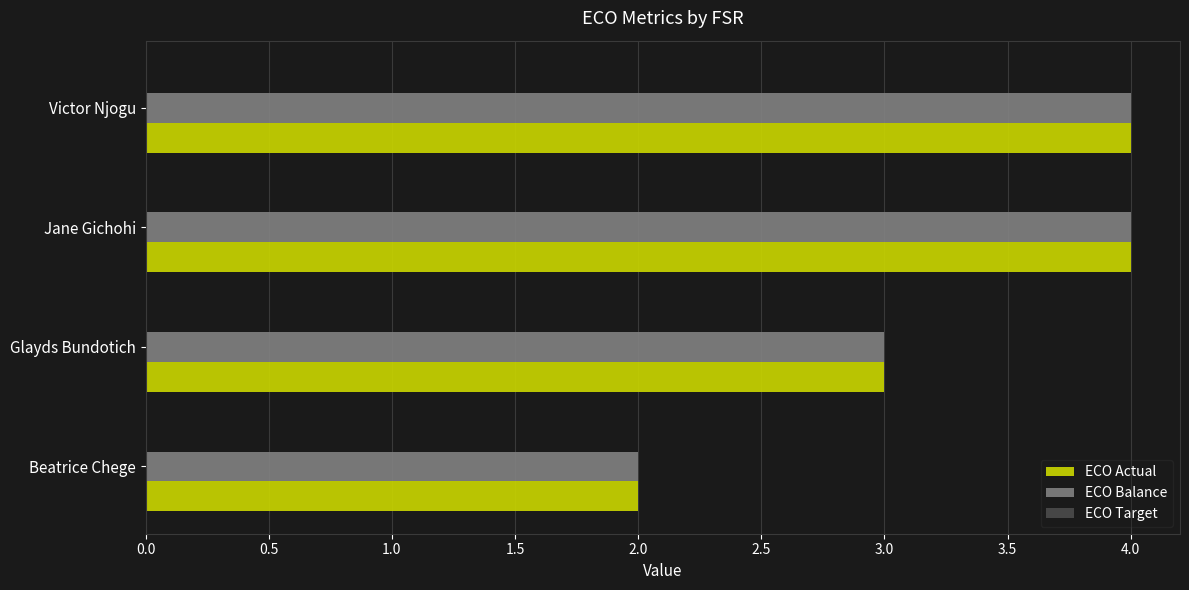

Read the ECO Balance value at Glayds Bundotich.

3